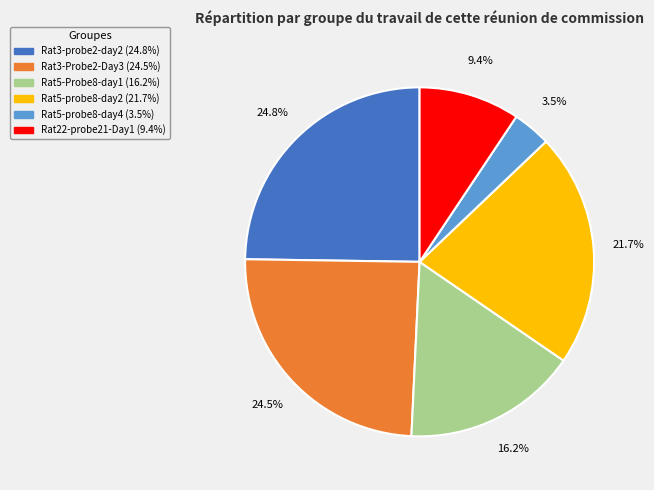

Is it true that Rat3-Probe2-Day3 is 34% of the pie?

False